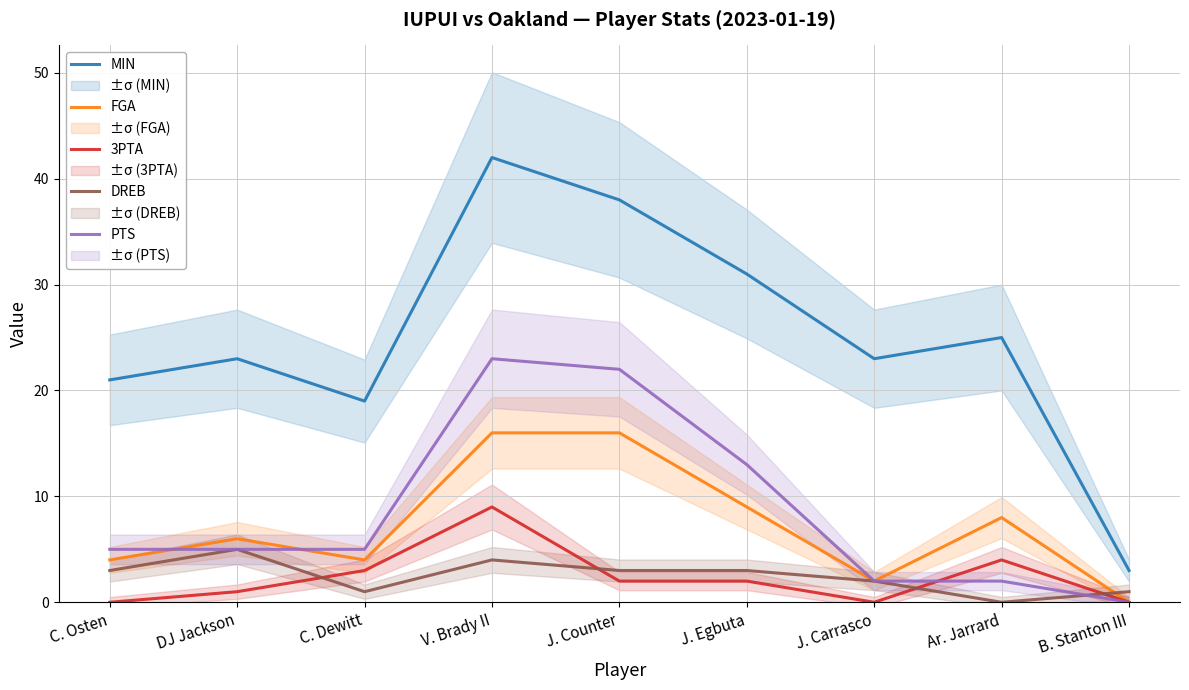

Rank the categories by FGA value from lowest to highest.

B. Stanton III, J. Carrasco, C. Osten, C. Dewitt, DJ Jackson, Ar. Jarrard, J. Egbuta, V. Brady II, J. Counter